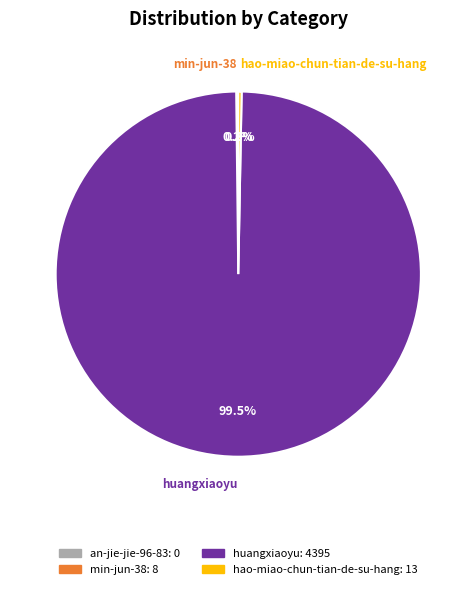

Is there any slice that represents more than half of the pie?

Yes